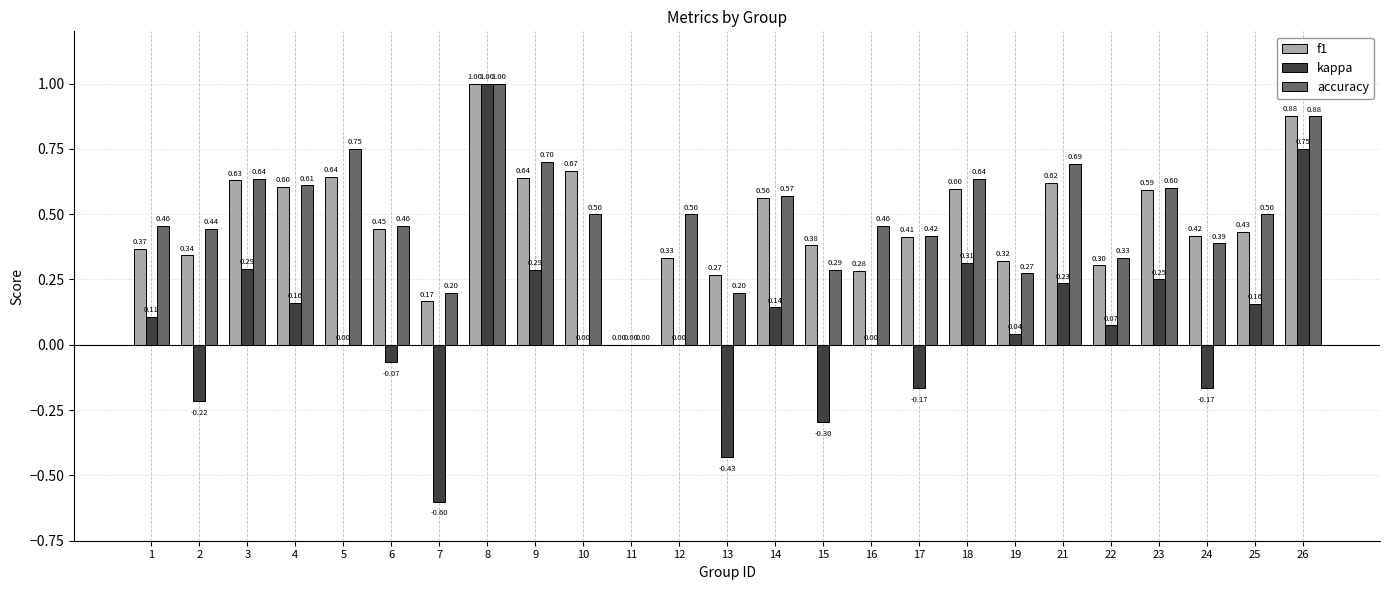

What is the total value across all series at 21?

1.5